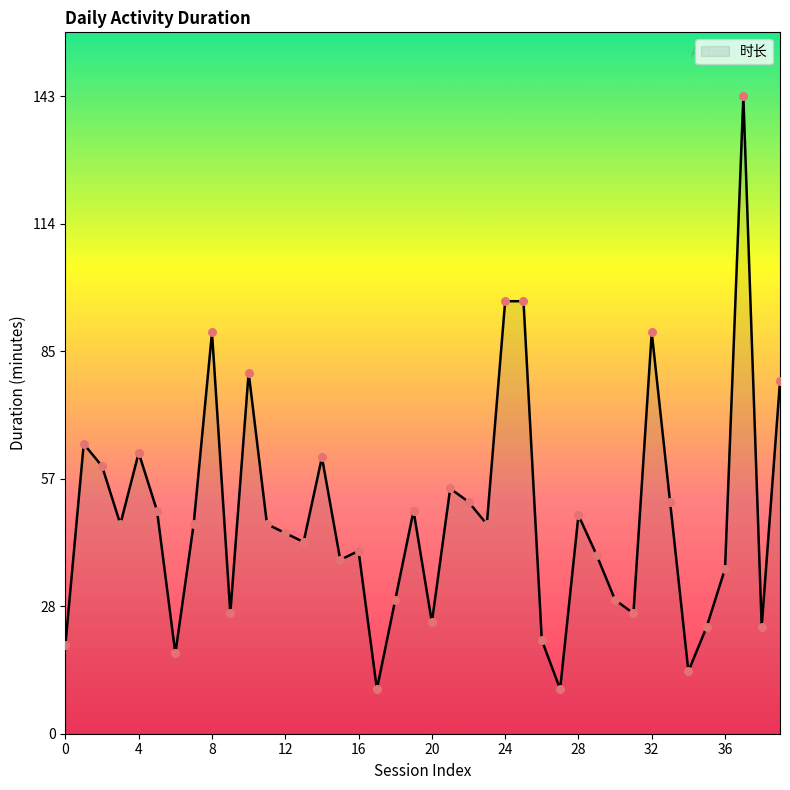

What is the greatest value displayed?

143